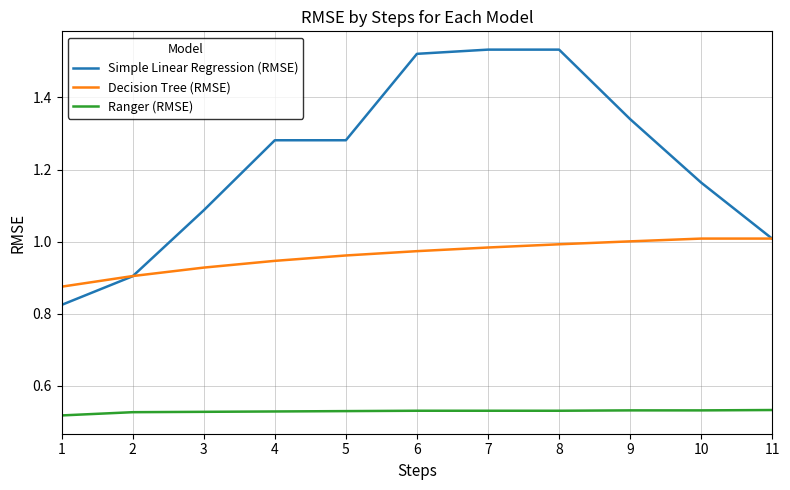

Which series has the largest total across all categories?

Simple Linear Regression (RMSE)